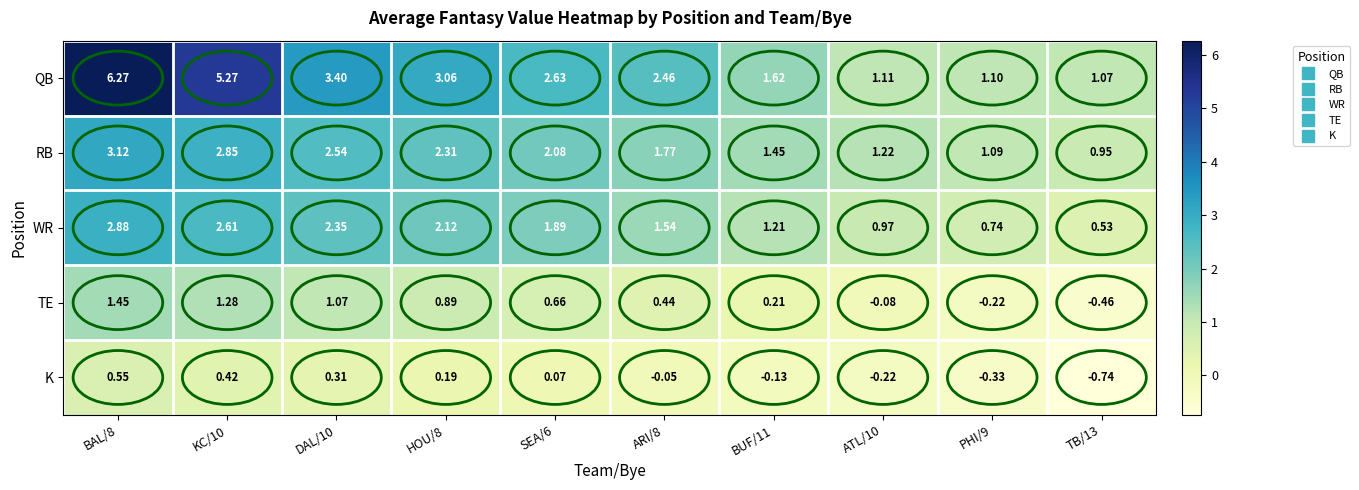

Rank the series at BAL/8 from lowest to highest value.

K, TE, WR, RB, QB